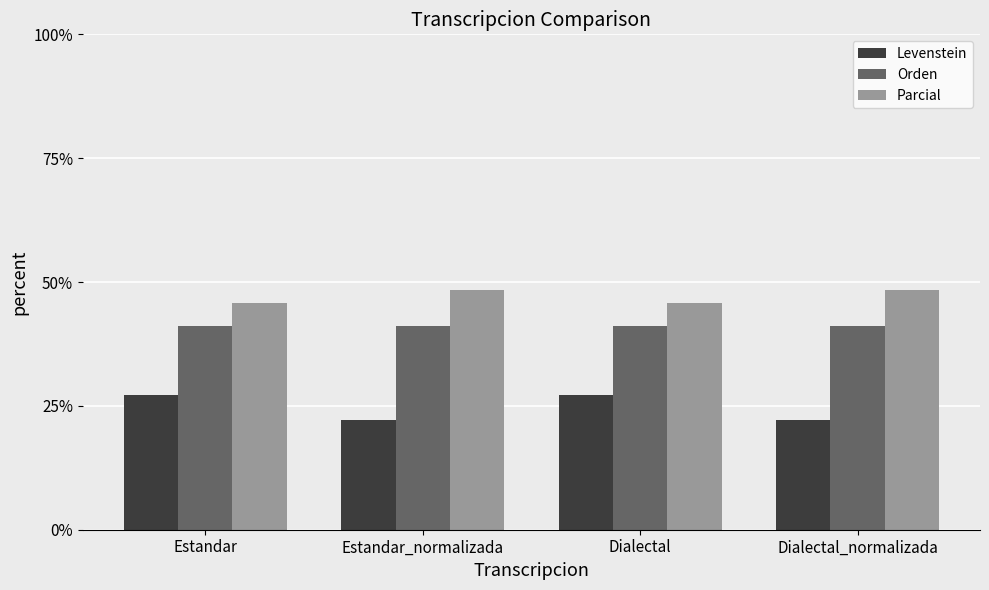

What is the sum of the Orden values at Estandar_normalizada and Estandar?

82.4